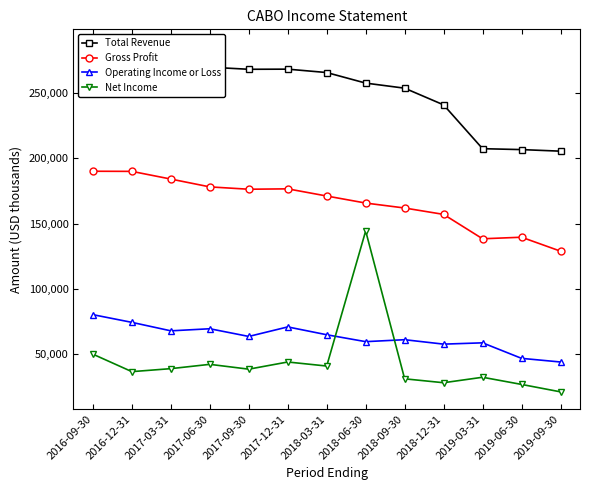

Which category has the highest value across all series?

2016-12-31